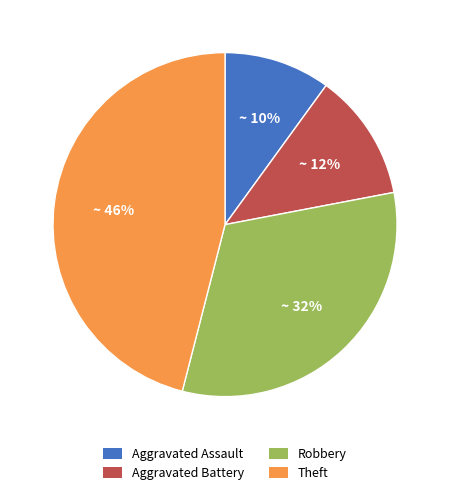

Do Robbery and Aggravated Assault together represent more than half of the pie?

No